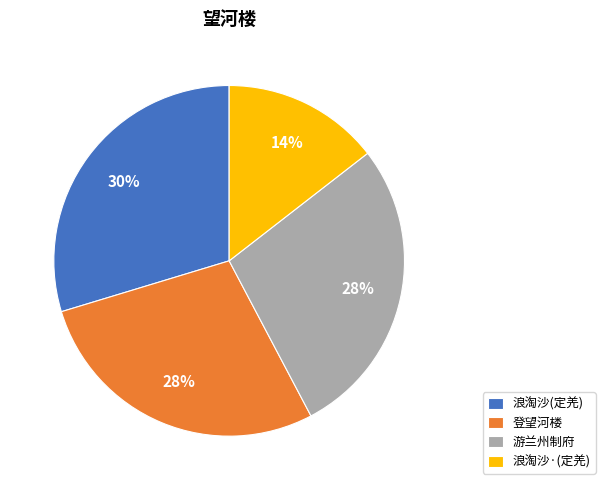

Do 浪淘沙·(定羌) and 登望河楼 together represent more than half of the pie?

No